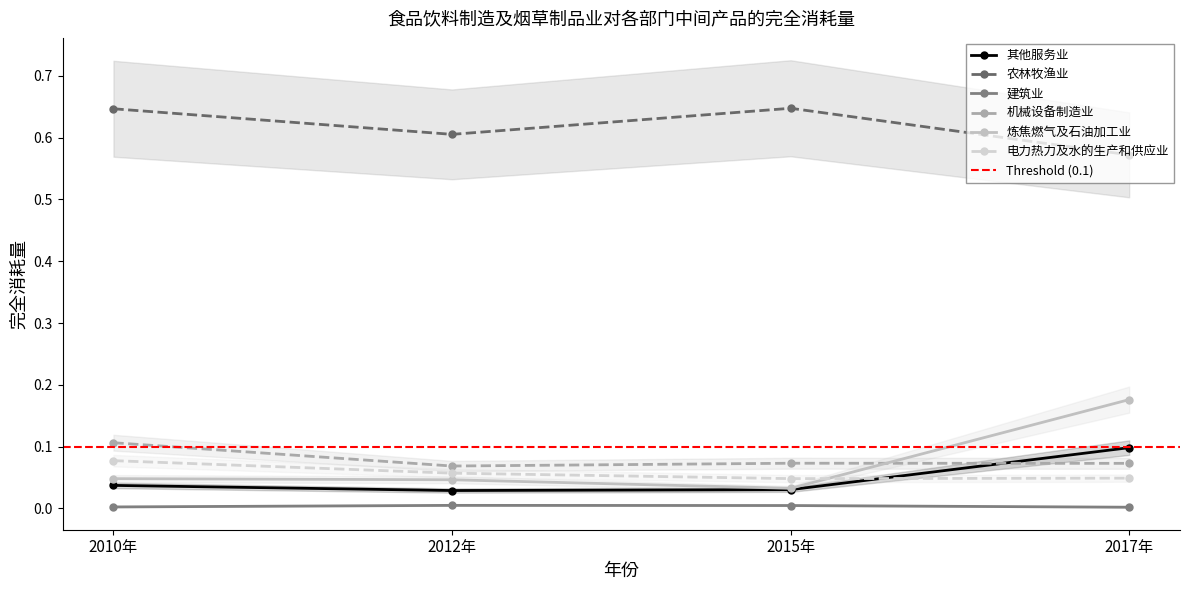

Between 2012年 and 2015年, which is larger?

2015年